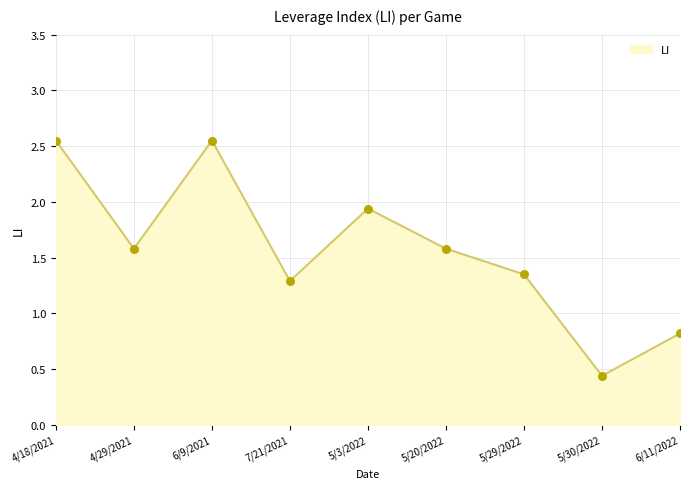

Approximately how many times larger is the value at 5/20/2022 compared to 4/18/2021?

0.6